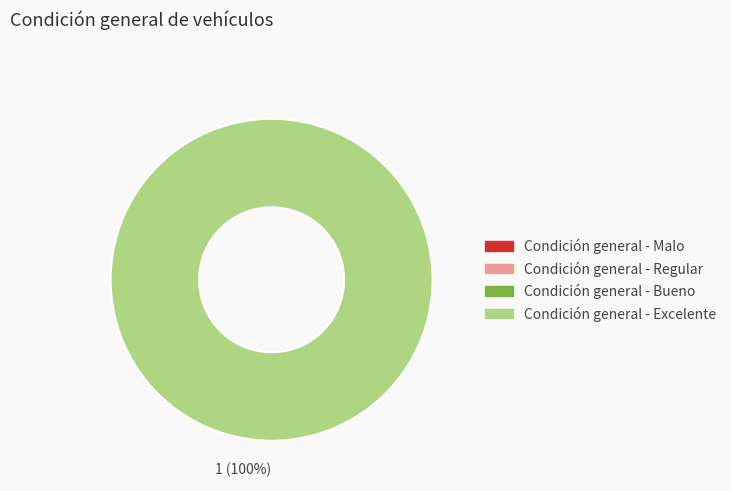

Combined, do Condición general - Malo and Condición general - Regular account for over 50%?

No